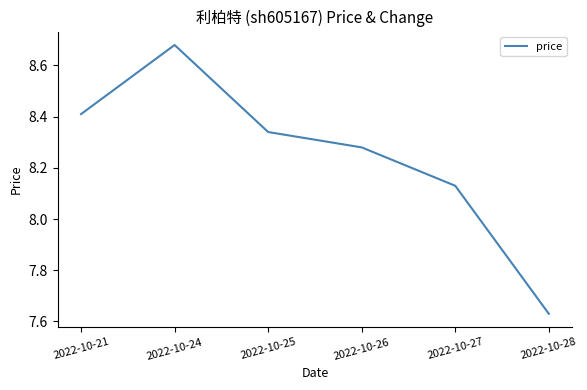

Rank the categories by value from highest to lowest.

2022-10-24, 2022-10-21, 2022-10-25, 2022-10-26, 2022-10-27, 2022-10-28